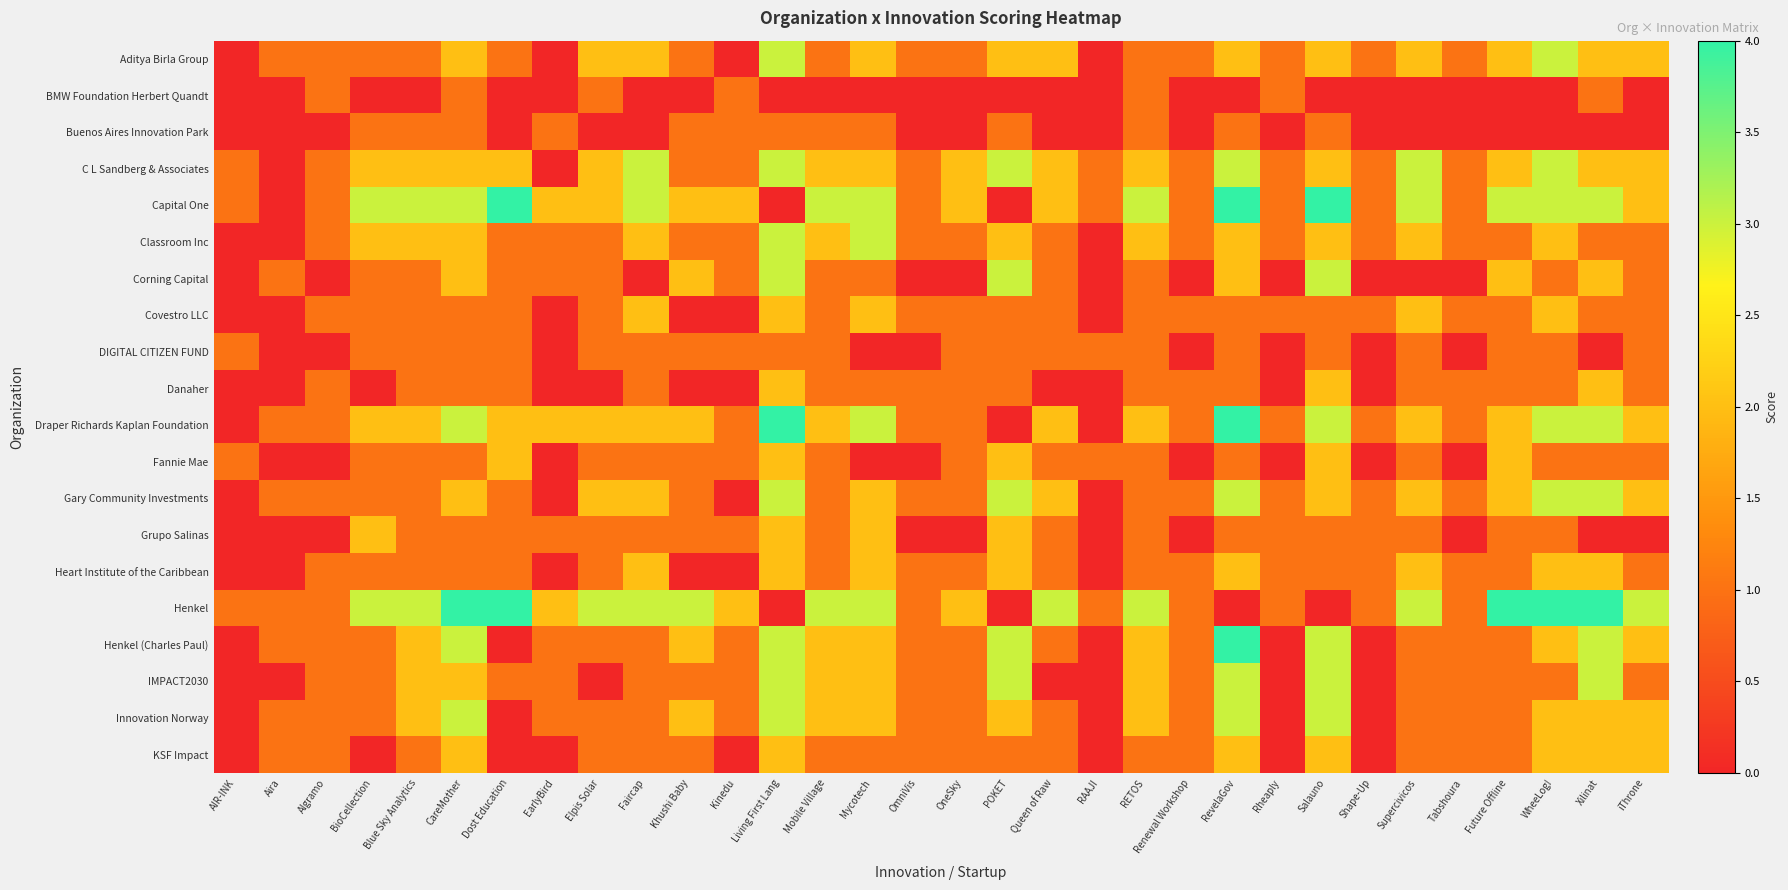

Reading left to right, list all the values displayed in this chart.

Aditya Birla Group: AIR-INK=0	Aira=1	Algramo=1	BioCellection=1	Blue Sky Analytics=1	CareMother=2	Dost Education=1	EarlyBird=0	Elpis Solar=2	Faircap=2	Khushi Baby=1	Kinedu=0	Living First Lang=3	Mobile Village=1	Mycotech=2	OmniVis=1	OneSky=1	POKET=2	Queen of Raw=2	RAAJI=0	RETOS=1	Renewal Workshop=1	RevelaGov=2	Rheaply=1	Salauno=2	Shape-Up=1	Supercivicos=2	Tabshoura=1	Future Offline=2	WheeLog!=3	Xilinat=2	iThrone=2
BMW Foundation Herbert Quandt: AIR-INK=0	Aira=0	Algramo=1	BioCellection=0	Blue Sky Analytics=0	CareMother=1	Dost Education=0	EarlyBird=0	Elpis Solar=1	Faircap=0	Khushi Baby=0	Kinedu=1	Living First Lang=0	Mobile Village=0	Mycotech=0	OmniVis=0	OneSky=0	POKET=0	Queen of Raw=0	RAAJI=0	RETOS=1	Renewal Workshop=0	RevelaGov=0	Rheaply=1	Salauno=0	Shape-Up=0	Supercivicos=0	Tabshoura=0	Future Offline=0	WheeLog!=0	Xilinat=1	iThrone=0
Buenos Aires Innovation Park: AIR-INK=0	Aira=0	Algramo=0	BioCellection=1	Blue Sky Analytics=1	CareMother=1	Dost Education=0	EarlyBird=1	Elpis Solar=0	Faircap=0	Khushi Baby=1	Kinedu=1	Living First Lang=1	Mobile Village=1	Mycotech=1	OmniVis=0	OneSky=0	POKET=1	Queen of Raw=0	RAAJI=0	RETOS=1	Renewal Workshop=0	RevelaGov=1	Rheaply=0	Salauno=1	Shape-Up=0	Supercivicos=0	Tabshoura=0	Future Offline=0	WheeLog!=0	Xilinat=0	iThrone=0
C L Sandberg & Associates: AIR-INK=1	Aira=0	Algramo=1	BioCellection=2	Blue Sky Analytics=2	CareMother=2	Dost Education=2	EarlyBird=0	Elpis Solar=2	Faircap=3	Khushi Baby=1	Kinedu=1	Living First Lang=3	Mobile Village=2	Mycotech=2	OmniVis=1	OneSky=2	POKET=3	Queen of Raw=2	RAAJI=1	RETOS=2	Renewal Workshop=1	RevelaGov=3	Rheaply=1	Salauno=2	Shape-Up=1	Supercivicos=3	Tabshoura=1	Future Offline=2	WheeLog!=3	Xilinat=2	iThrone=2
Capital One: AIR-INK=1	Aira=0	Algramo=1	BioCellection=3	Blue Sky Analytics=3	CareMother=3	Dost Education=4	EarlyBird=2	Elpis Solar=2	Faircap=3	Khushi Baby=2	Kinedu=2	Living First Lang=0	Mobile Village=3	Mycotech=3	OmniVis=1	OneSky=2	POKET=0	Queen of Raw=2	RAAJI=1	RETOS=3	Renewal Workshop=1	RevelaGov=4	Rheaply=1	Salauno=4	Shape-Up=1	Supercivicos=3	Tabshoura=1	Future Offline=3	WheeLog!=3	Xilinat=3	iThrone=2
Classroom Inc: AIR-INK=0	Aira=0	Algramo=1	BioCellection=2	Blue Sky Analytics=2	CareMother=2	Dost Education=1	EarlyBird=1	Elpis Solar=1	Faircap=2	Khushi Baby=1	Kinedu=1	Living First Lang=3	Mobile Village=2	Mycotech=3	OmniVis=1	OneSky=1	POKET=2	Queen of Raw=1	RAAJI=0	RETOS=2	Renewal Workshop=1	RevelaGov=2	Rheaply=1	Salauno=2	Shape-Up=1	Supercivicos=2	Tabshoura=1	Future Offline=1	WheeLog!=2	Xilinat=1	iThrone=1
Corning Capital: AIR-INK=0	Aira=1	Algramo=0	BioCellection=1	Blue Sky Analytics=1	CareMother=2	Dost Education=1	EarlyBird=1	Elpis Solar=1	Faircap=0	Khushi Baby=2	Kinedu=1	Living First Lang=3	Mobile Village=1	Mycotech=1	OmniVis=0	OneSky=0	POKET=3	Queen of Raw=1	RAAJI=0	RETOS=1	Renewal Workshop=0	RevelaGov=2	Rheaply=0	Salauno=3	Shape-Up=0	Supercivicos=0	Tabshoura=0	Future Offline=2	WheeLog!=1	Xilinat=2	iThrone=1
Covestro LLC: AIR-INK=0	Aira=0	Algramo=1	BioCellection=1	Blue Sky Analytics=1	CareMother=1	Dost Education=1	EarlyBird=0	Elpis Solar=1	Faircap=2	Khushi Baby=0	Kinedu=0	Living First Lang=2	Mobile Village=1	Mycotech=2	OmniVis=1	OneSky=1	POKET=1	Queen of Raw=1	RAAJI=0	RETOS=1	Renewal Workshop=1	RevelaGov=1	Rheaply=1	Salauno=1	Shape-Up=1	Supercivicos=2	Tabshoura=1	Future Offline=1	WheeLog!=2	Xilinat=1	iThrone=1
DIGITAL CITIZEN FUND: AIR-INK=1	Aira=0	Algramo=0	BioCellection=1	Blue Sky Analytics=1	CareMother=1	Dost Education=1	EarlyBird=0	Elpis Solar=1	Faircap=1	Khushi Baby=1	Kinedu=1	Living First Lang=1	Mobile Village=1	Mycotech=0	OmniVis=0	OneSky=1	POKET=1	Queen of Raw=1	RAAJI=1	RETOS=1	Renewal Workshop=0	RevelaGov=1	Rheaply=0	Salauno=1	Shape-Up=0	Supercivicos=1	Tabshoura=0	Future Offline=1	WheeLog!=1	Xilinat=0	iThrone=1
Danaher: AIR-INK=0	Aira=0	Algramo=1	BioCellection=0	Blue Sky Analytics=1	CareMother=1	Dost Education=1	EarlyBird=0	Elpis Solar=0	Faircap=1	Khushi Baby=0	Kinedu=0	Living First Lang=2	Mobile Village=1	Mycotech=1	OmniVis=1	OneSky=1	POKET=1	Queen of Raw=0	RAAJI=0	RETOS=1	Renewal Workshop=1	RevelaGov=1	Rheaply=0	Salauno=2	Shape-Up=0	Supercivicos=1	Tabshoura=1	Future Offline=1	WheeLog!=1	Xilinat=2	iThrone=1
Draper Richards Kaplan Foundation: AIR-INK=0	Aira=1	Algramo=1	BioCellection=2	Blue Sky Analytics=2	CareMother=3	Dost Education=2	EarlyBird=2	Elpis Solar=2	Faircap=2	Khushi Baby=2	Kinedu=1	Living First Lang=4	Mobile Village=2	Mycotech=3	OmniVis=1	OneSky=1	POKET=0	Queen of Raw=2	RAAJI=0	RETOS=2	Renewal Workshop=1	RevelaGov=4	Rheaply=1	Salauno=3	Shape-Up=1	Supercivicos=2	Tabshoura=1	Future Offline=2	WheeLog!=3	Xilinat=3	iThrone=2
Fannie Mae: AIR-INK=1	Aira=0	Algramo=0	BioCellection=1	Blue Sky Analytics=1	CareMother=1	Dost Education=2	EarlyBird=0	Elpis Solar=1	Faircap=1	Khushi Baby=1	Kinedu=1	Living First Lang=2	Mobile Village=1	Mycotech=0	OmniVis=0	OneSky=1	POKET=2	Queen of Raw=1	RAAJI=1	RETOS=1	Renewal Workshop=0	RevelaGov=1	Rheaply=0	Salauno=2	Shape-Up=0	Supercivicos=1	Tabshoura=0	Future Offline=2	WheeLog!=1	Xilinat=1	iThrone=1
Gary Community Investments: AIR-INK=0	Aira=1	Algramo=1	BioCellection=1	Blue Sky Analytics=1	CareMother=2	Dost Education=1	EarlyBird=0	Elpis Solar=2	Faircap=2	Khushi Baby=1	Kinedu=0	Living First Lang=3	Mobile Village=1	Mycotech=2	OmniVis=1	OneSky=1	POKET=3	Queen of Raw=2	RAAJI=0	RETOS=1	Renewal Workshop=1	RevelaGov=3	Rheaply=1	Salauno=2	Shape-Up=1	Supercivicos=2	Tabshoura=1	Future Offline=2	WheeLog!=3	Xilinat=3	iThrone=2
Grupo Salinas: AIR-INK=0	Aira=0	Algramo=0	BioCellection=2	Blue Sky Analytics=1	CareMother=1	Dost Education=1	EarlyBird=1	Elpis Solar=1	Faircap=1	Khushi Baby=1	Kinedu=1	Living First Lang=2	Mobile Village=1	Mycotech=2	OmniVis=0	OneSky=0	POKET=2	Queen of Raw=1	RAAJI=0	RETOS=1	Renewal Workshop=0	RevelaGov=1	Rheaply=1	Salauno=1	Shape-Up=1	Supercivicos=1	Tabshoura=0	Future Offline=1	WheeLog!=1	Xilinat=0	iThrone=0
Heart Institute of the Caribbean: AIR-INK=0	Aira=0	Algramo=1	BioCellection=1	Blue Sky Analytics=1	CareMother=1	Dost Education=1	EarlyBird=0	Elpis Solar=1	Faircap=2	Khushi Baby=0	Kinedu=0	Living First Lang=2	Mobile Village=1	Mycotech=2	OmniVis=1	OneSky=1	POKET=2	Queen of Raw=1	RAAJI=0	RETOS=1	Renewal Workshop=1	RevelaGov=2	Rheaply=1	Salauno=1	Shape-Up=1	Supercivicos=2	Tabshoura=1	Future Offline=1	WheeLog!=2	Xilinat=2	iThrone=1
Henkel: AIR-INK=1	Aira=1	Algramo=1	BioCellection=3	Blue Sky Analytics=3	CareMother=4	Dost Education=4	EarlyBird=2	Elpis Solar=3	Faircap=3	Khushi Baby=3	Kinedu=2	Living First Lang=0	Mobile Village=3	Mycotech=3	OmniVis=1	OneSky=2	POKET=0	Queen of Raw=3	RAAJI=1	RETOS=3	Renewal Workshop=1	RevelaGov=0	Rheaply=1	Salauno=0	Shape-Up=1	Supercivicos=3	Tabshoura=1	Future Offline=4	WheeLog!=4	Xilinat=4	iThrone=3
Henkel (Charles Paul): AIR-INK=0	Aira=1	Algramo=1	BioCellection=1	Blue Sky Analytics=2	CareMother=3	Dost Education=0	EarlyBird=1	Elpis Solar=1	Faircap=1	Khushi Baby=2	Kinedu=1	Living First Lang=3	Mobile Village=2	Mycotech=2	OmniVis=1	OneSky=1	POKET=3	Queen of Raw=1	RAAJI=0	RETOS=2	Renewal Workshop=1	RevelaGov=4	Rheaply=0	Salauno=3	Shape-Up=0	Supercivicos=1	Tabshoura=1	Future Offline=1	WheeLog!=2	Xilinat=3	iThrone=2
IMPACT2030: AIR-INK=0	Aira=0	Algramo=1	BioCellection=1	Blue Sky Analytics=2	CareMother=2	Dost Education=1	EarlyBird=1	Elpis Solar=0	Faircap=1	Khushi Baby=1	Kinedu=1	Living First Lang=3	Mobile Village=2	Mycotech=2	OmniVis=1	OneSky=1	POKET=3	Queen of Raw=0	RAAJI=0	RETOS=2	Renewal Workshop=1	RevelaGov=3	Rheaply=0	Salauno=3	Shape-Up=0	Supercivicos=1	Tabshoura=1	Future Offline=1	WheeLog!=1	Xilinat=3	iThrone=1
Innovation Norway: AIR-INK=0	Aira=1	Algramo=1	BioCellection=1	Blue Sky Analytics=2	CareMother=3	Dost Education=0	EarlyBird=1	Elpis Solar=1	Faircap=1	Khushi Baby=2	Kinedu=1	Living First Lang=3	Mobile Village=2	Mycotech=2	OmniVis=1	OneSky=1	POKET=2	Queen of Raw=1	RAAJI=0	RETOS=2	Renewal Workshop=1	RevelaGov=3	Rheaply=0	Salauno=3	Shape-Up=0	Supercivicos=1	Tabshoura=1	Future Offline=1	WheeLog!=2	Xilinat=2	iThrone=2
KSF Impact: AIR-INK=0	Aira=1	Algramo=1	BioCellection=0	Blue Sky Analytics=1	CareMother=2	Dost Education=0	EarlyBird=0	Elpis Solar=1	Faircap=1	Khushi Baby=1	Kinedu=0	Living First Lang=2	Mobile Village=1	Mycotech=1	OmniVis=1	OneSky=1	POKET=1	Queen of Raw=1	RAAJI=0	RETOS=1	Renewal Workshop=1	RevelaGov=2	Rheaply=0	Salauno=2	Shape-Up=0	Supercivicos=1	Tabshoura=1	Future Offline=1	WheeLog!=2	Xilinat=2	iThrone=2